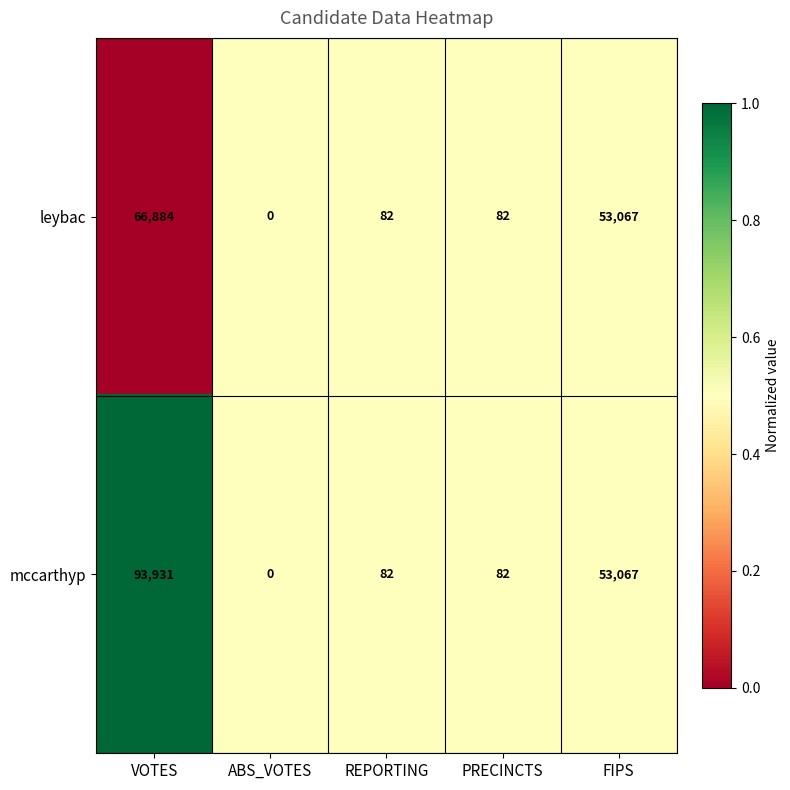

Where is leybac nearest to the value 33442?

FIPS